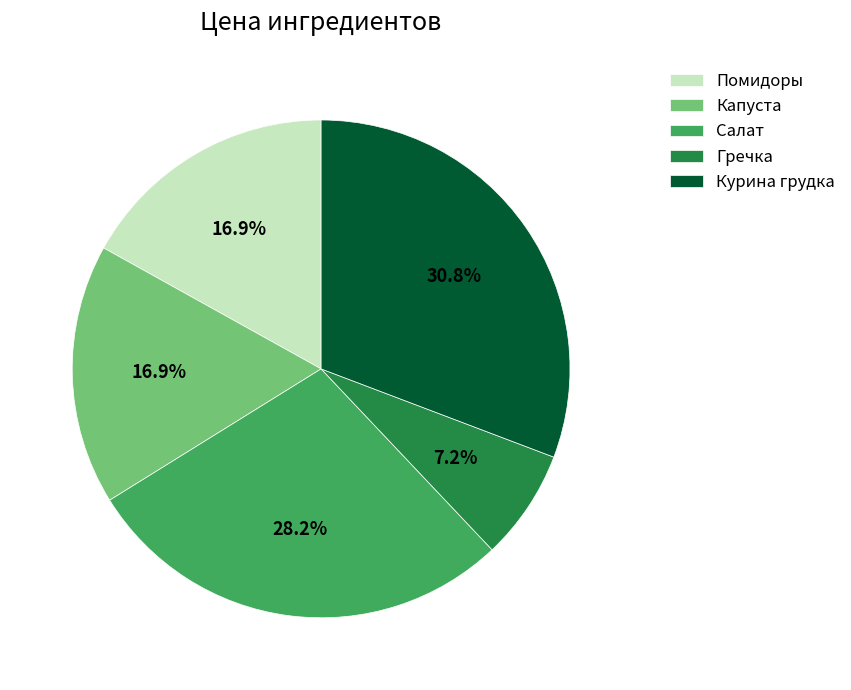

To the nearest percent, what is the difference between the Гречка and Капуста slice percentages?

10%